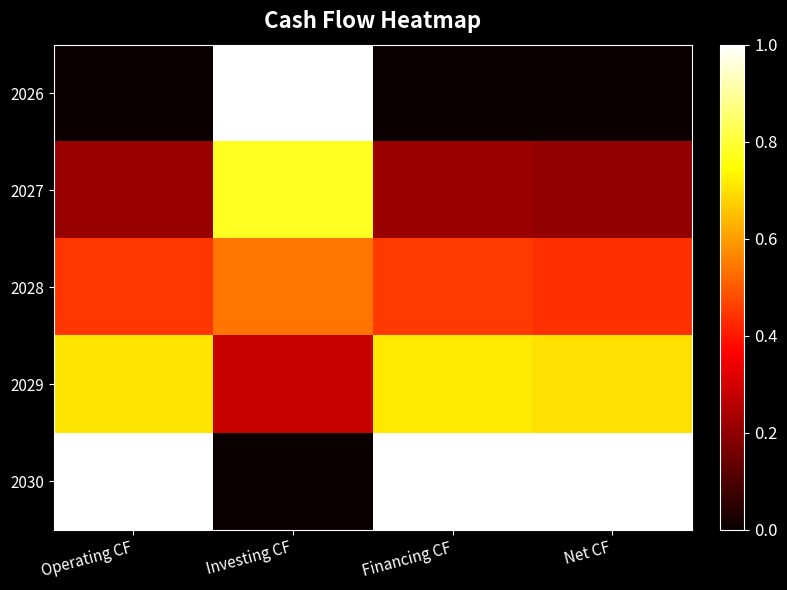

Which series has the largest total across all categories?

2030